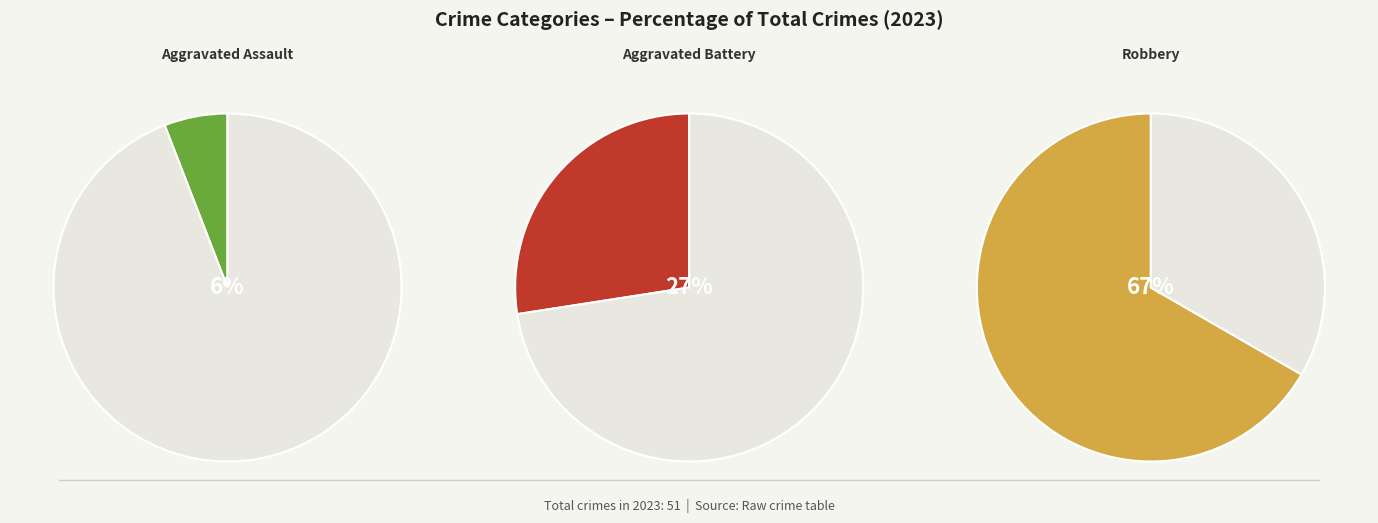

To the nearest percent, what percentage of the pie is Aggravated Battery?

27%